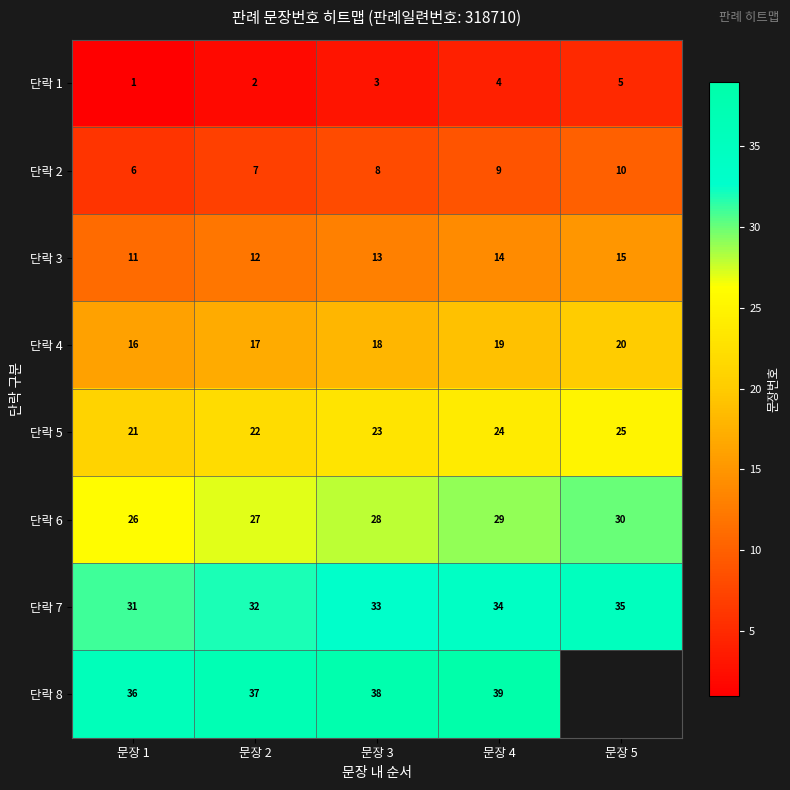

How many 단락 7 values are between 32 and 34?

3